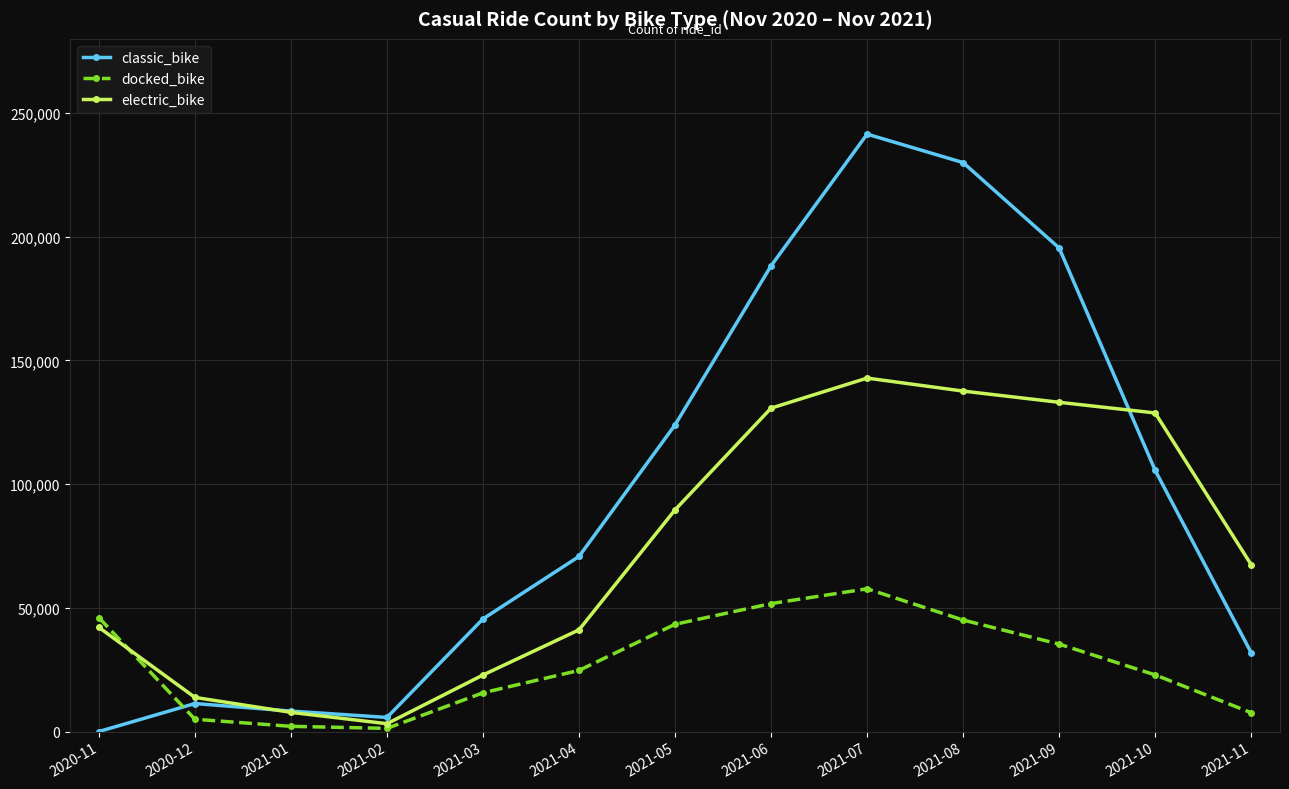

What position from the right is 2021-02?

10